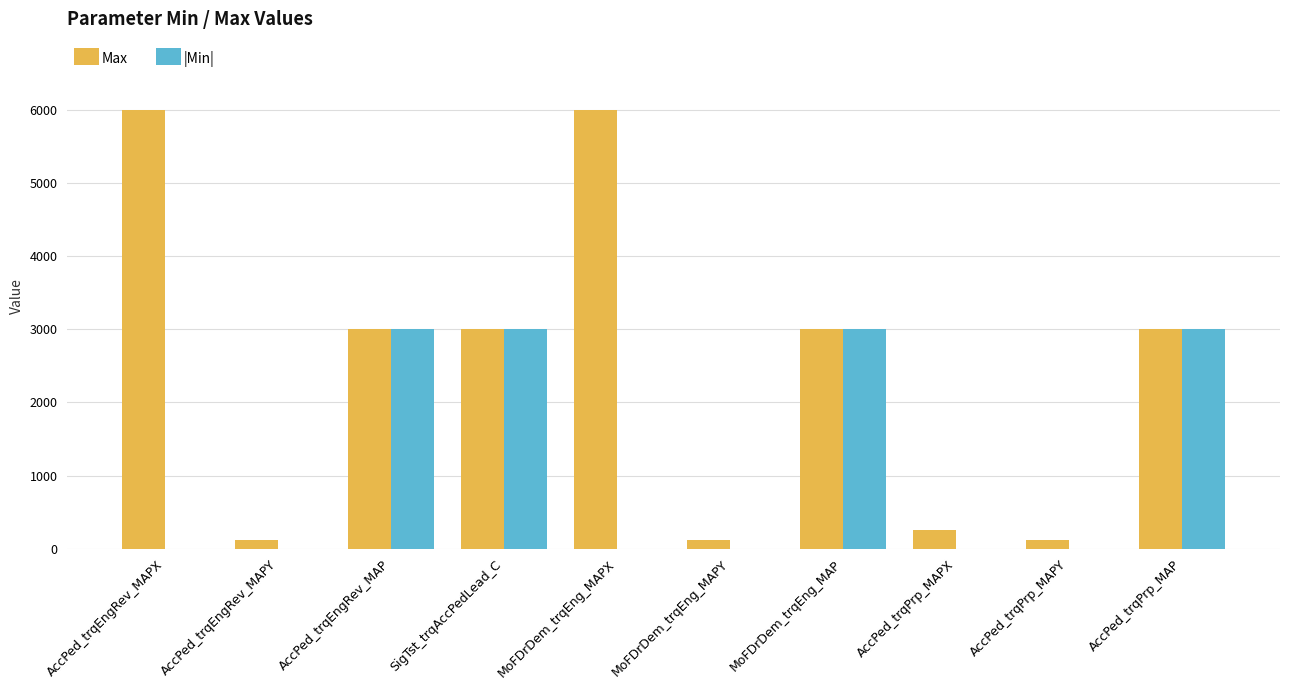

The Max series shows 3000 at MoFDrDem_trqEng_MAP. True or false?

True